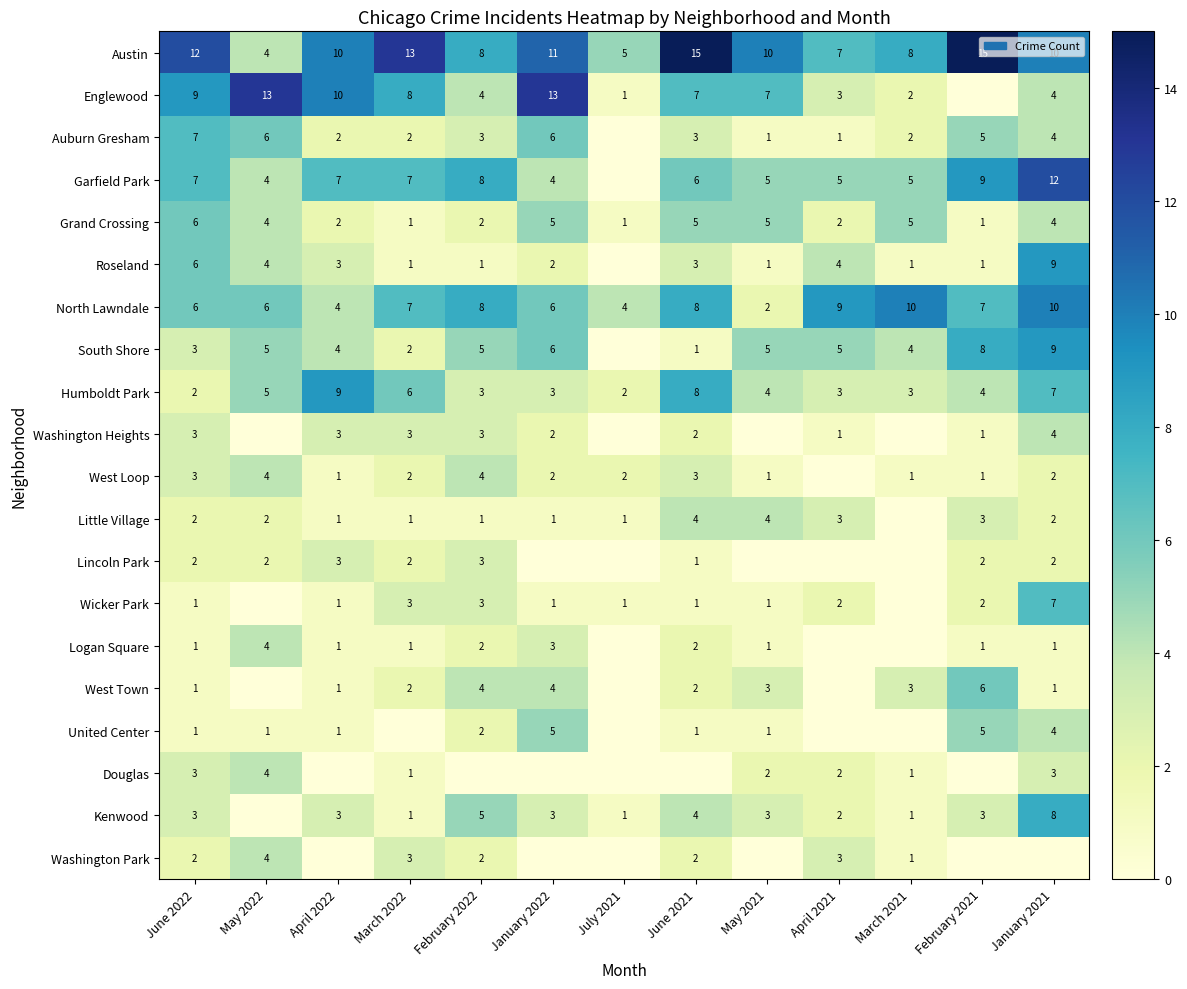

What is the greatest value displayed?

15